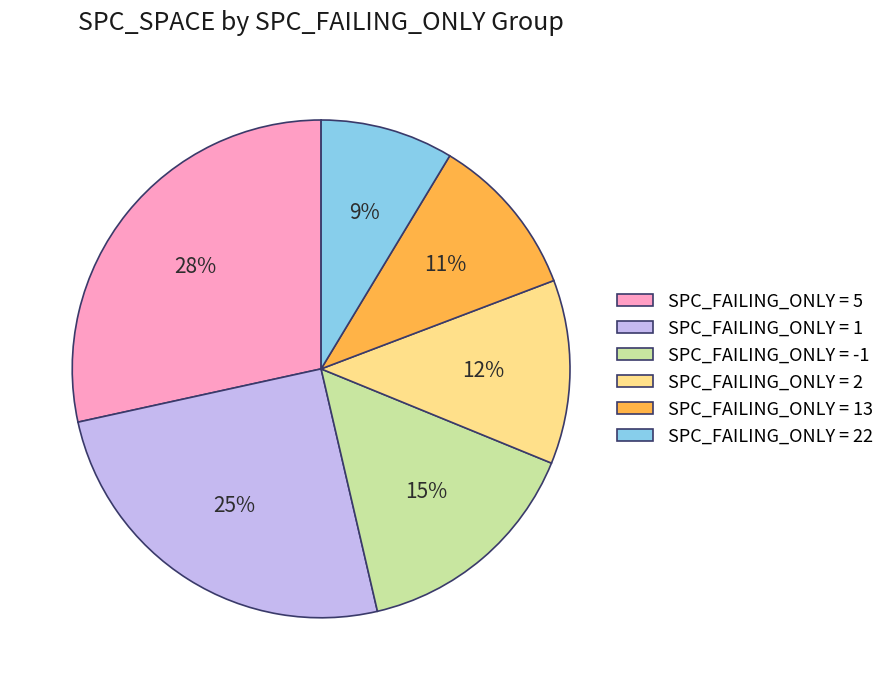

Is SPC_FAILING_ONLY = 5 the majority of the pie?

No